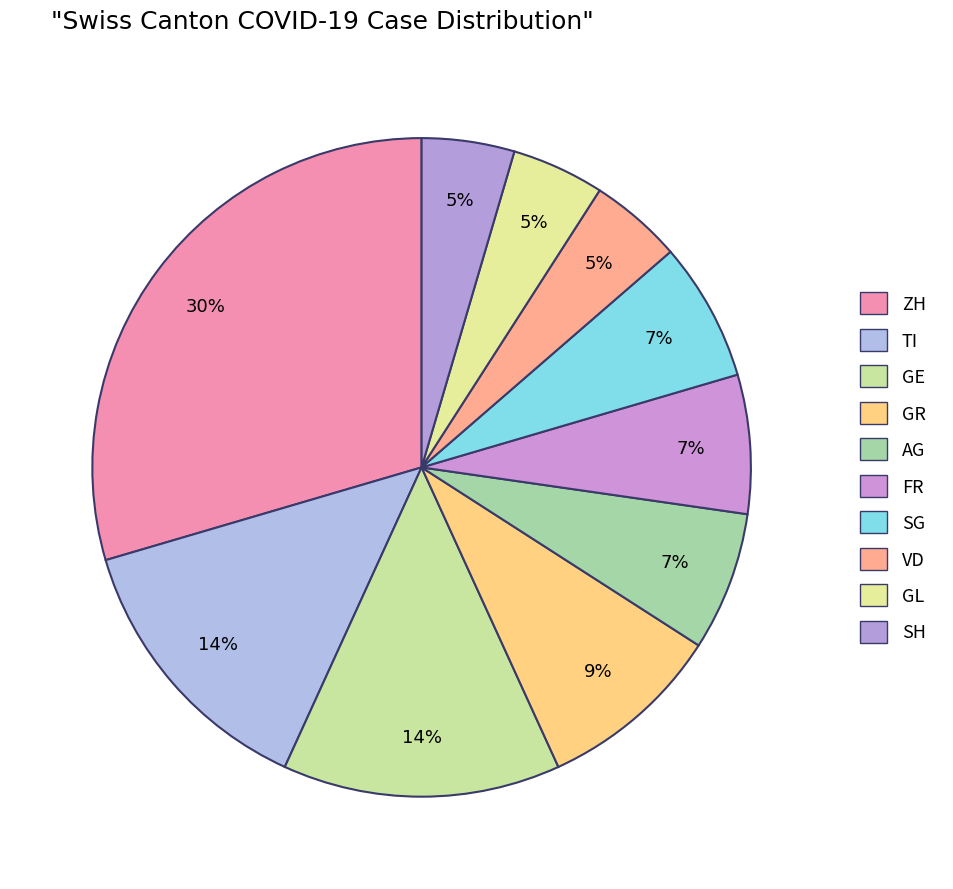

To the nearest percent, what percentage of the pie is VD?

5%